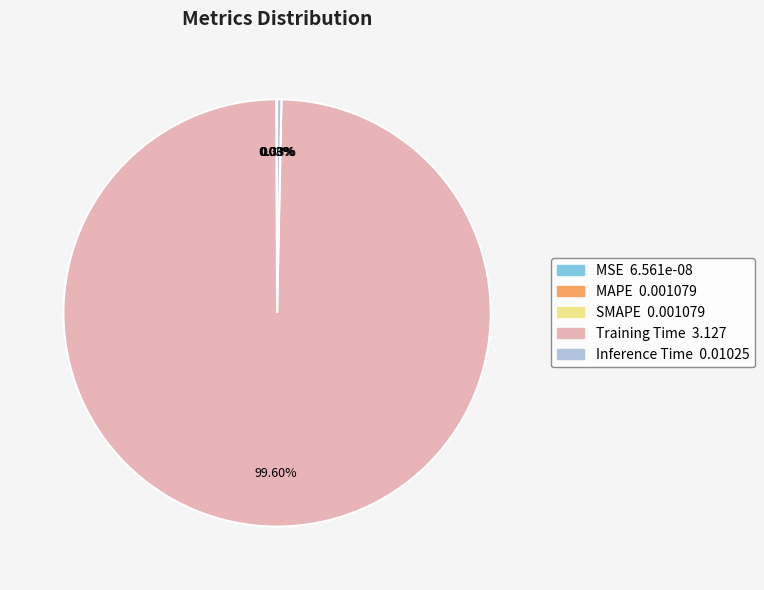

Which category has the biggest portion of the pie?

Training Time